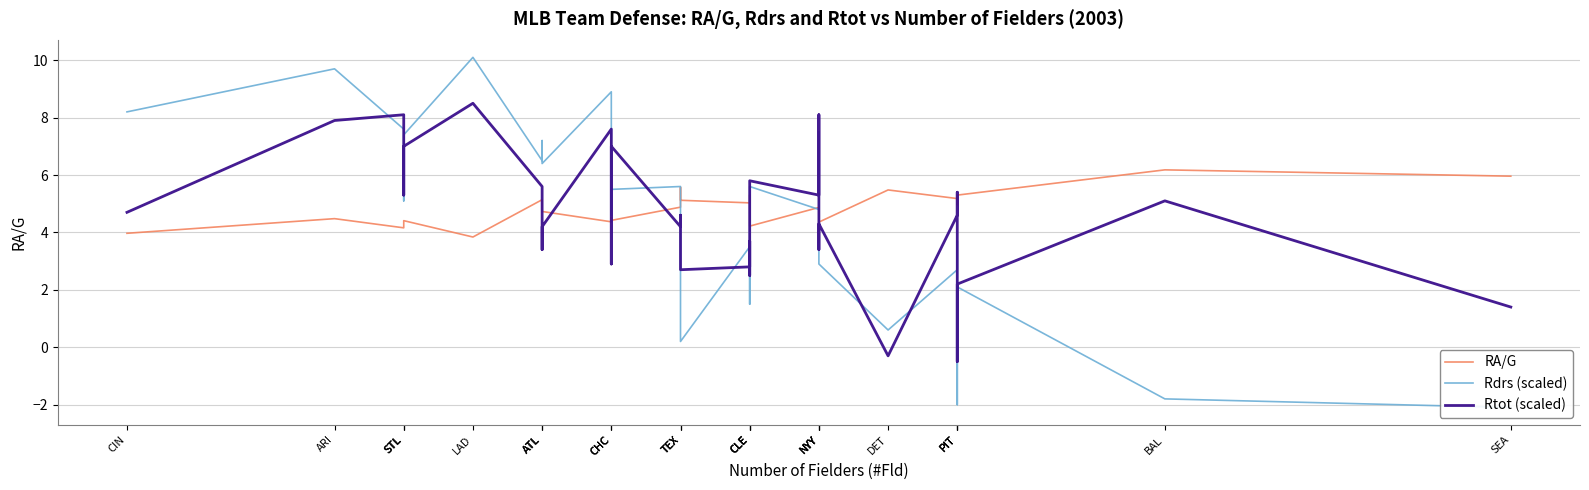

Is the value of Rdrs (scaled) at NYY greater than the value of Rtot (scaled) at PIT?

Yes